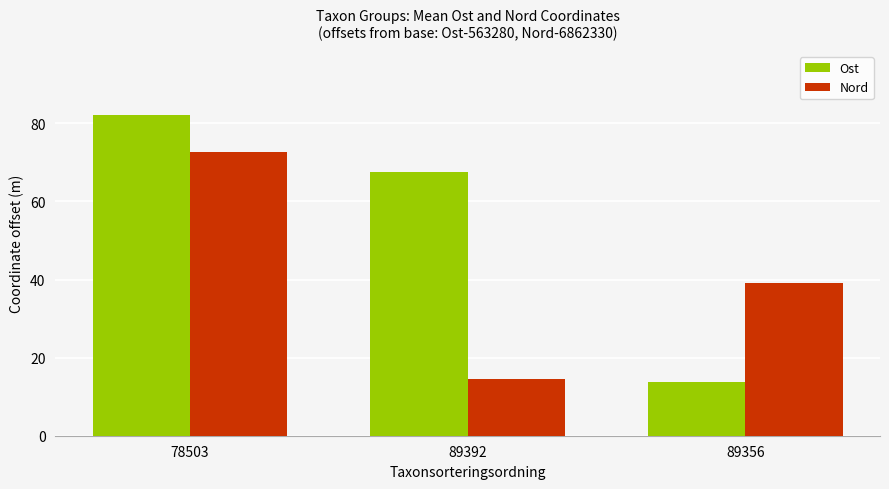

What is the difference between the maximum and second lowest values in the Nord series?

33.7